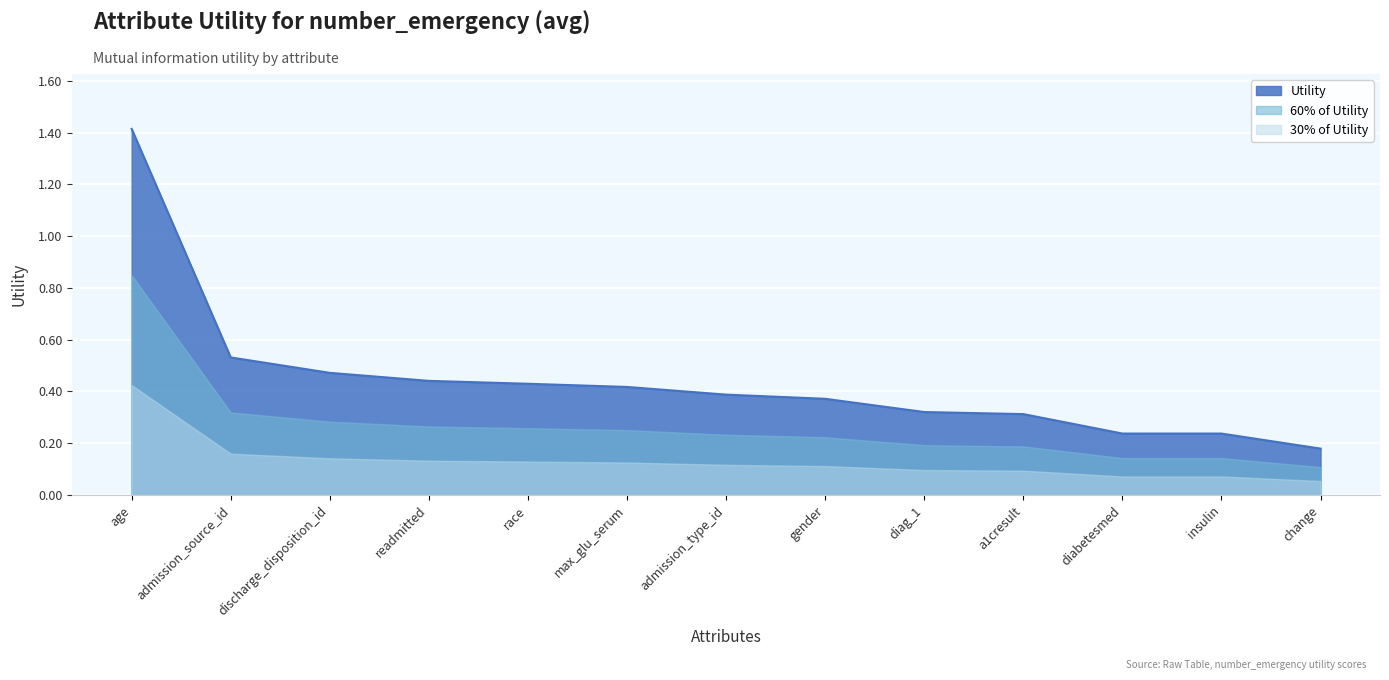

What is the label of the 5th point from the left?

race